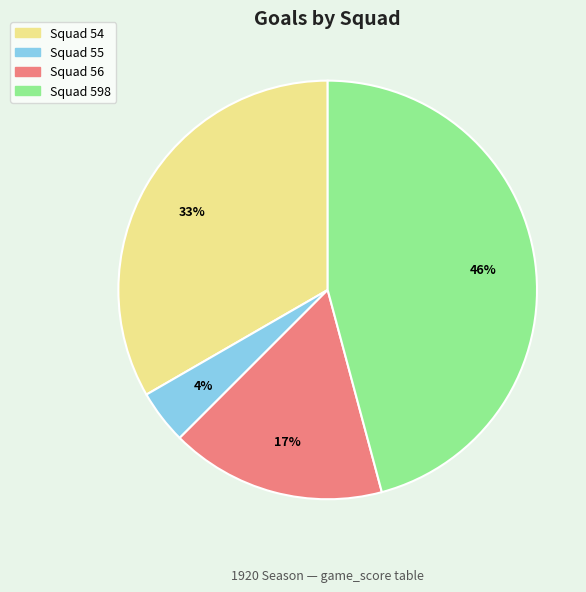

Does Squad 56 account for over 50% of the chart?

No